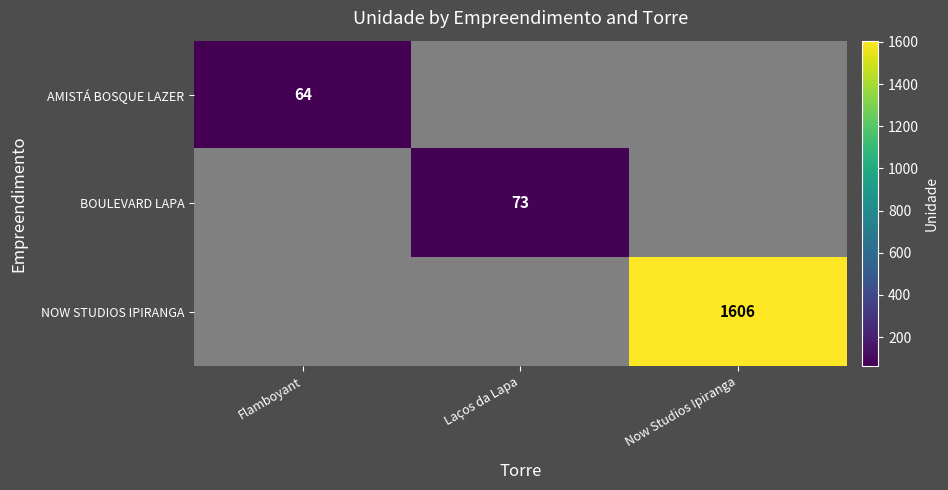

Count the number of categories in the chart.

3